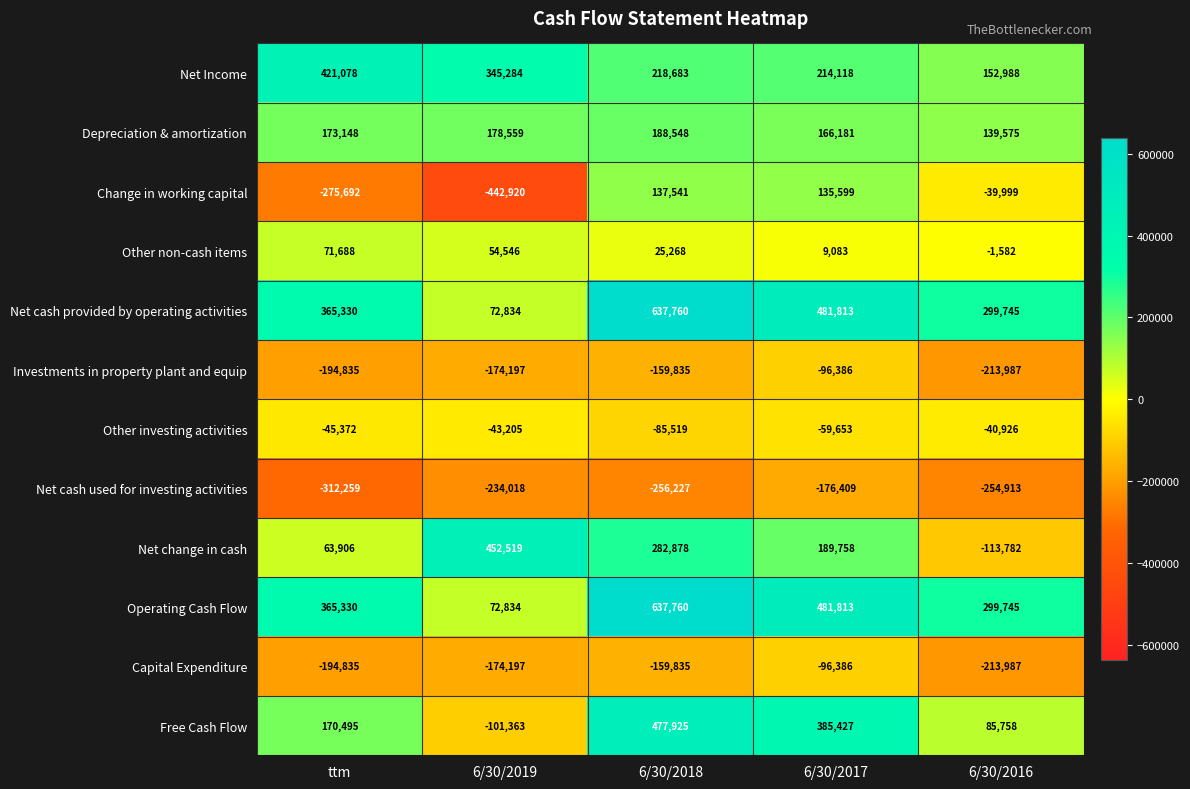

What is the difference between the Net cash provided by operating activities values at 6/30/2018 and 6/30/2016?

338015